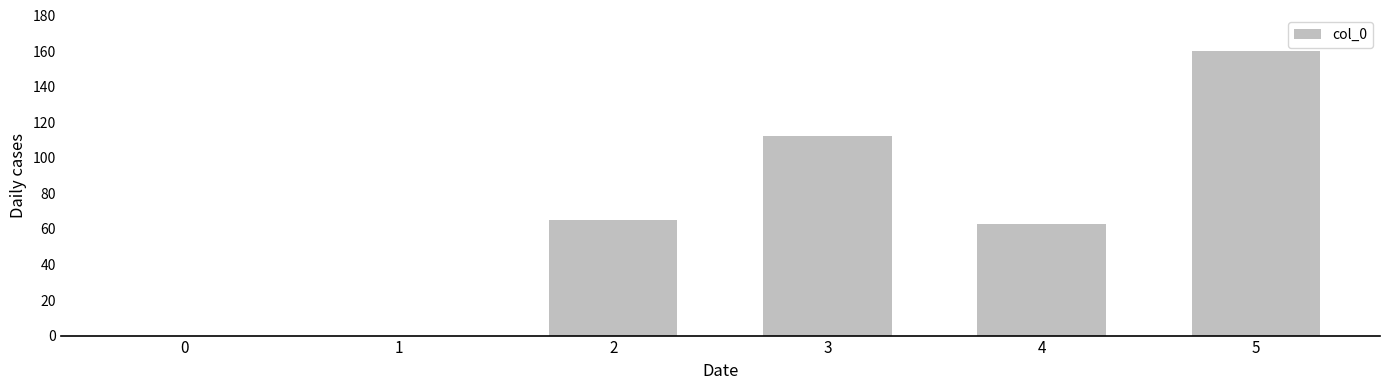

At which category does the chart reach its peak across all series?

5